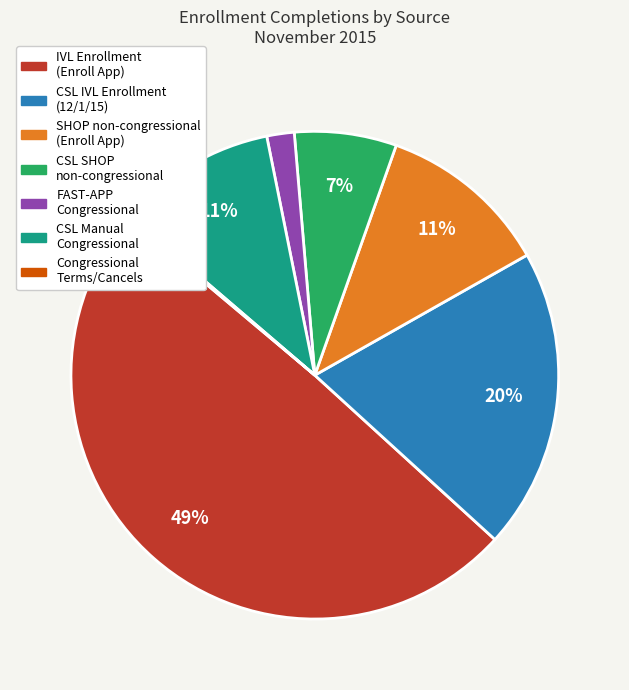

Is there any slice that represents more than half of the pie?

No